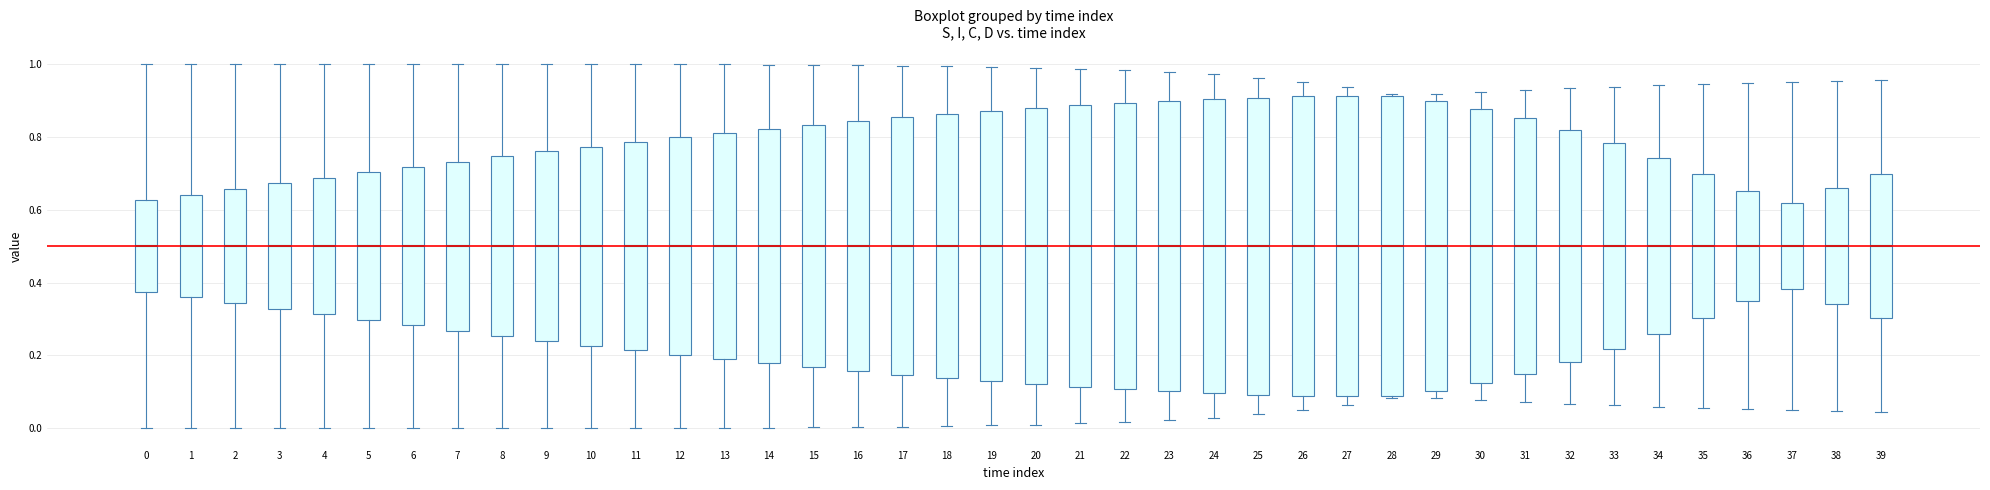

Where is the lower edge of the box at x = 8 on the y-axis? The values are not printed on the chart, so give them approximately, as read against the axis.

0.26